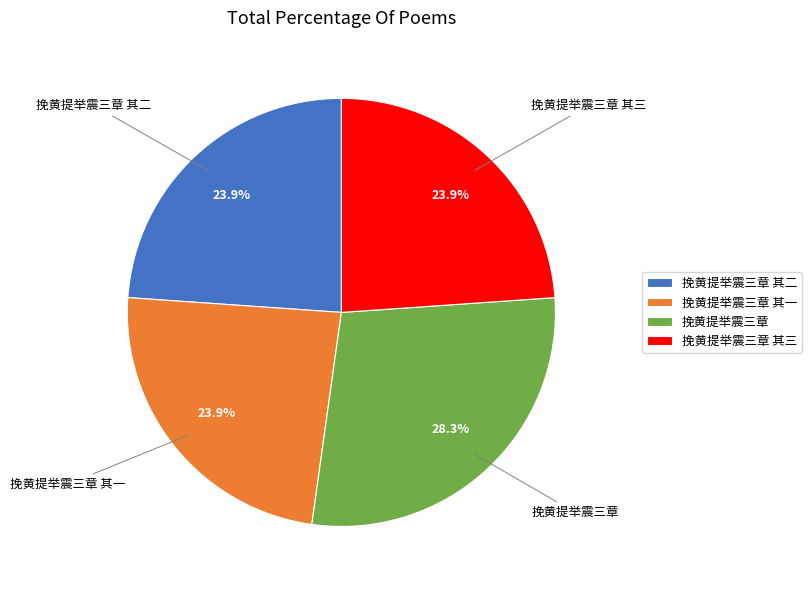

How many segments does this pie chart have?

4